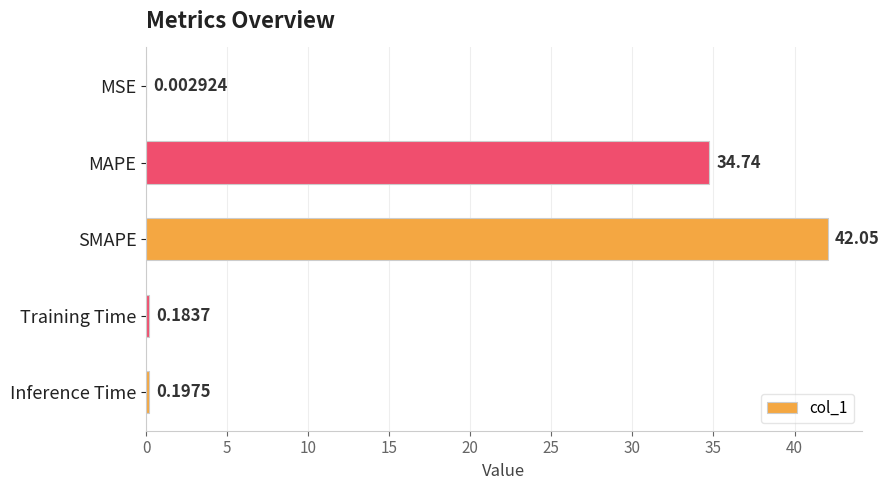

Where is the data nearest to the value 21?

MAPE